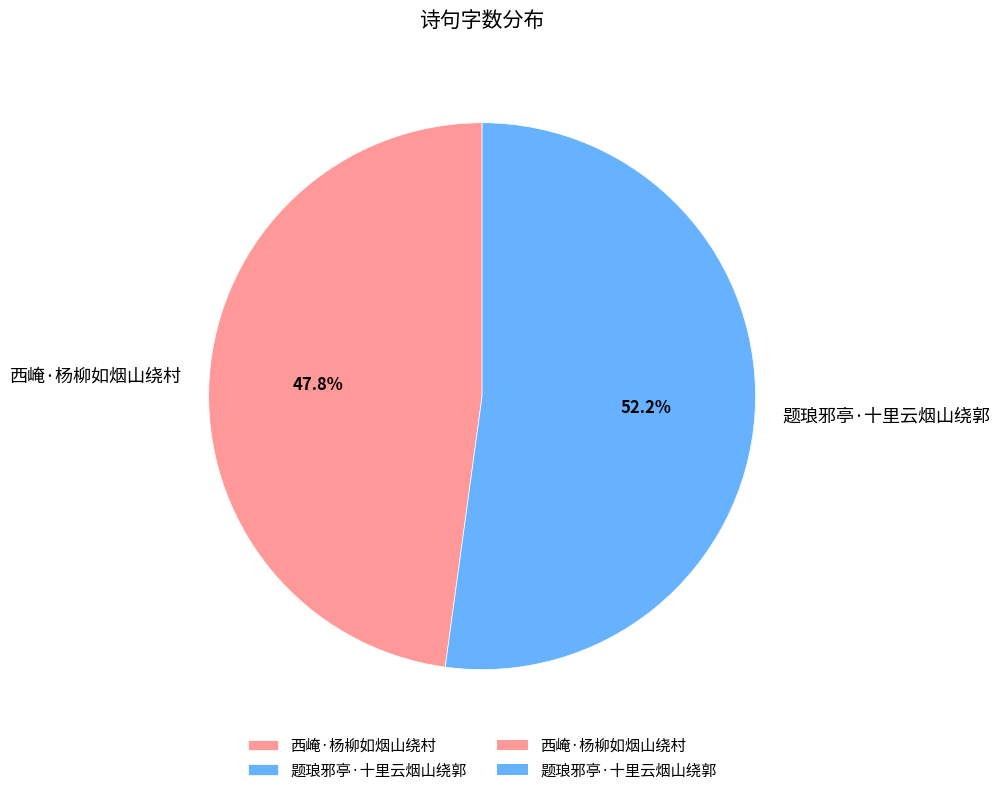

Which has a higher value, 题琅邪亭·十里云烟山绕郭 or 西崦·杨柳如烟山绕村?

题琅邪亭·十里云烟山绕郭